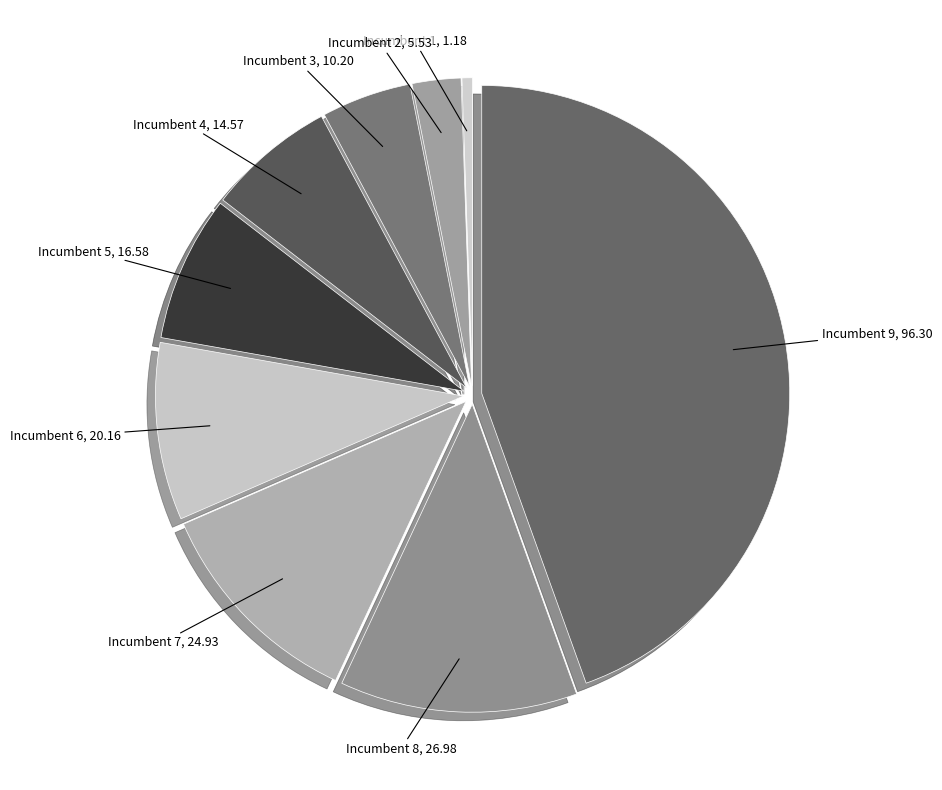

Is the sum of Incumbent 4 and Incumbent 2 greater than half?

No